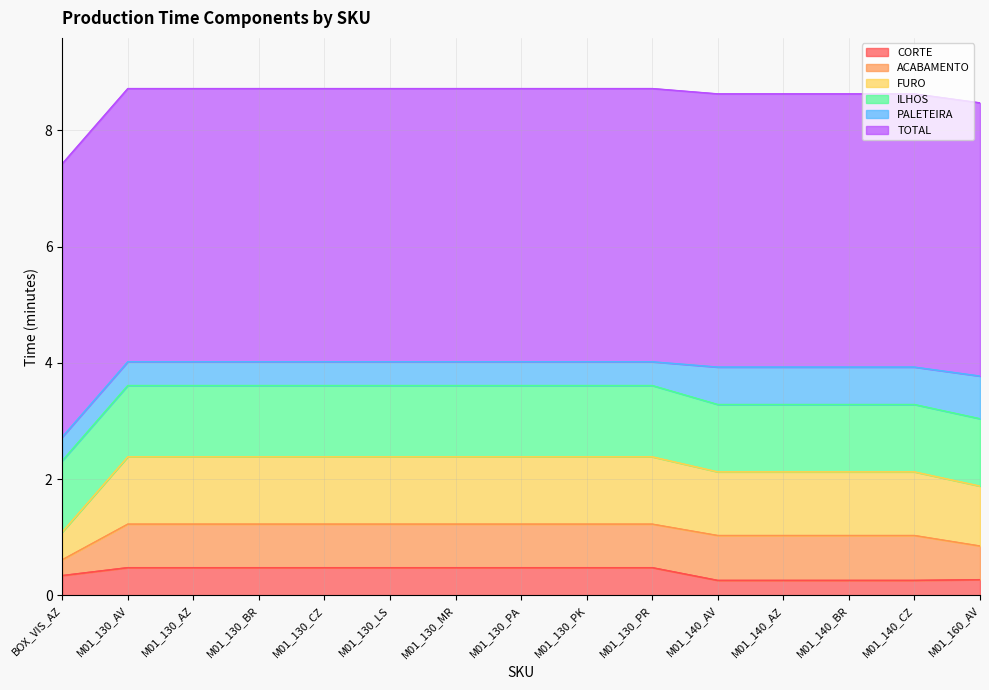

Count the CORTE values in the range 0 to 1.

15